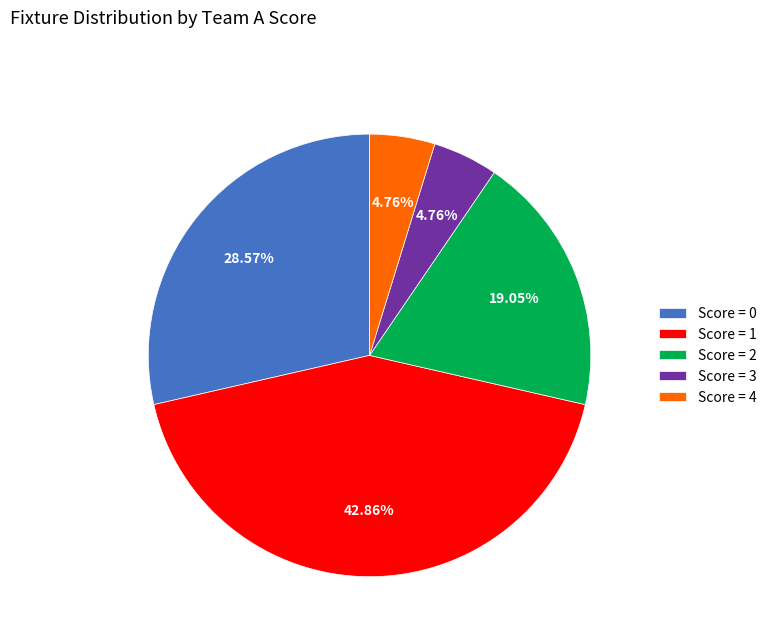

How many segments does this pie chart have?

5